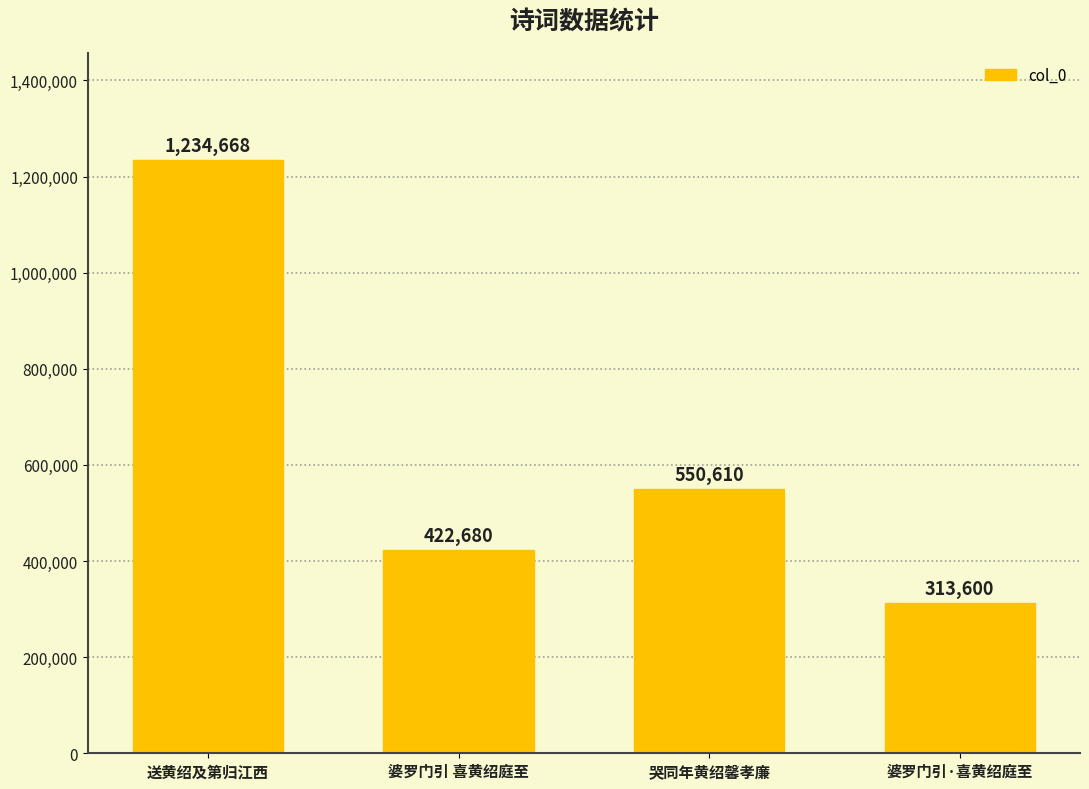

What is the value of the 4th bar from the left?

313600